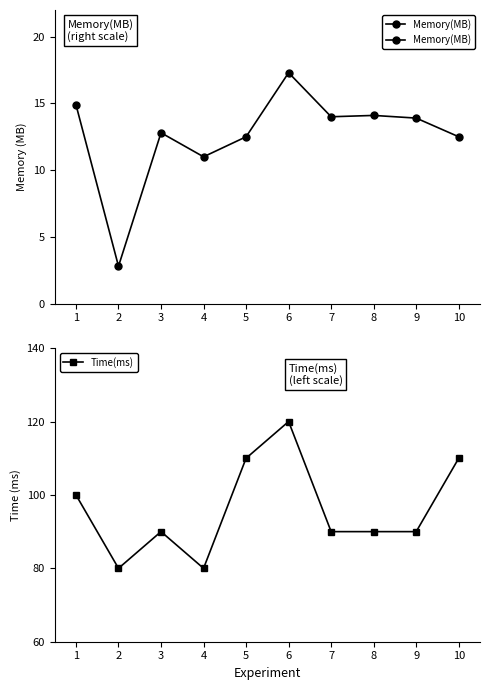

What is the average value of the Memory(MB) series?

12.6